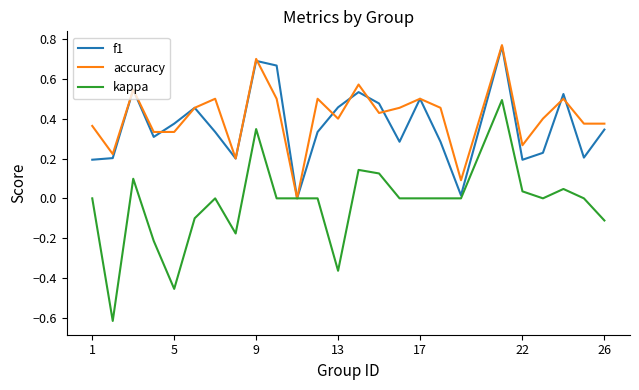

Which series has the widest spread of values?

kappa